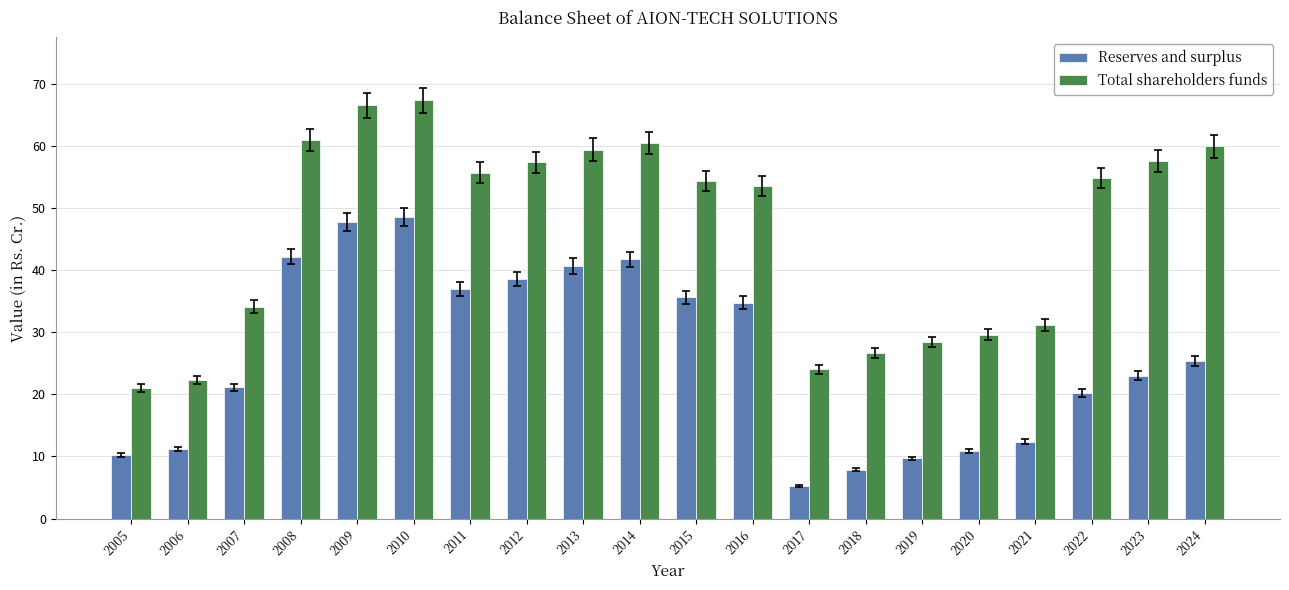

What is the sum of the Total shareholders funds values at 2006 and 2018?

49.0